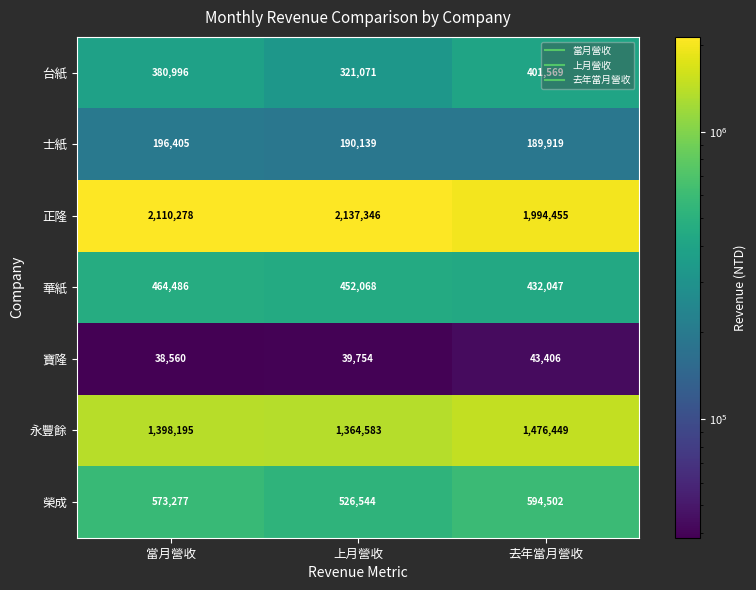

What is the sum of the 寶隆 values at 當月營收 and 去年當月營收?

81966